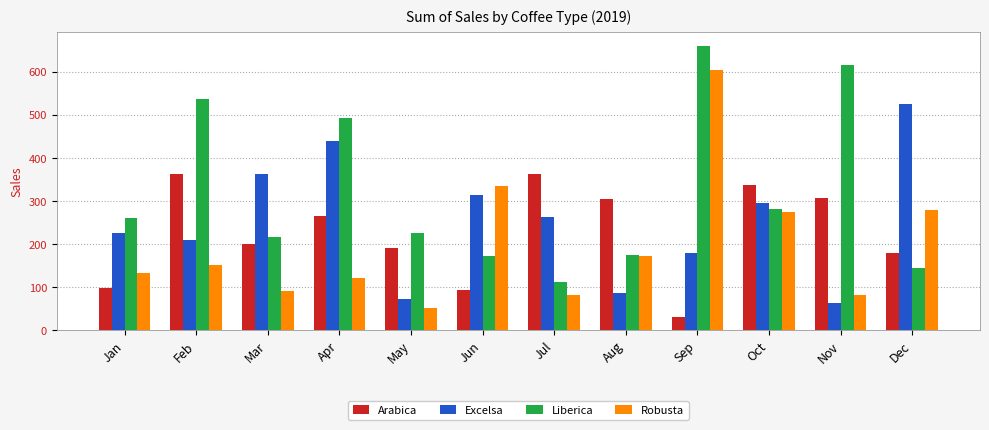

What is the average value of the Arabica series?

226.9